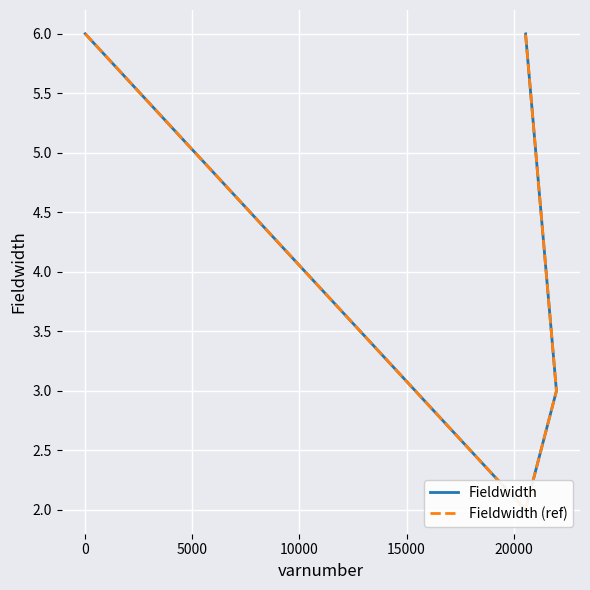

What is the label of the 3rd point from the left?

5000